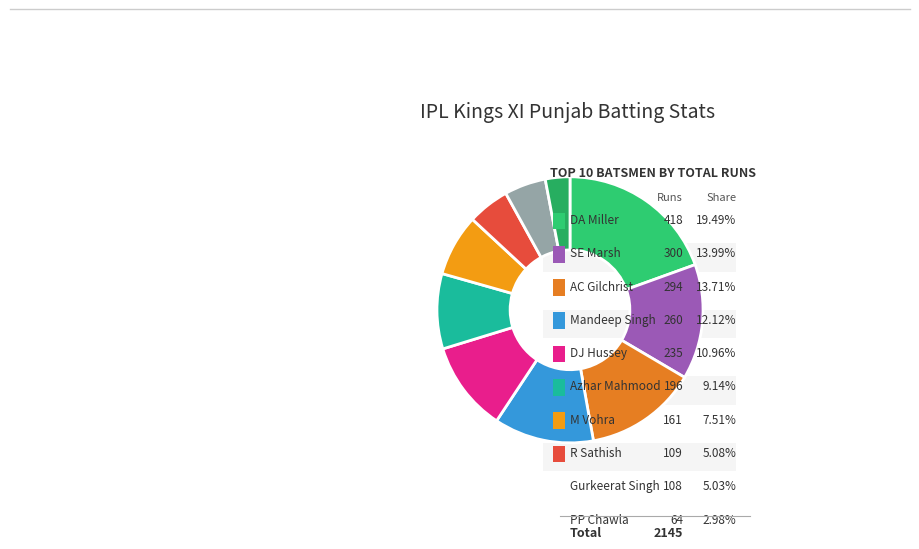

What is the change in value from M Vohra to PP Chawla?

-97